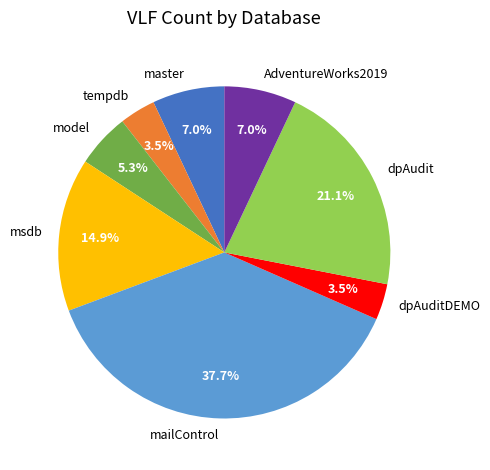

Is it true that mailControl is 38% of the pie?

True